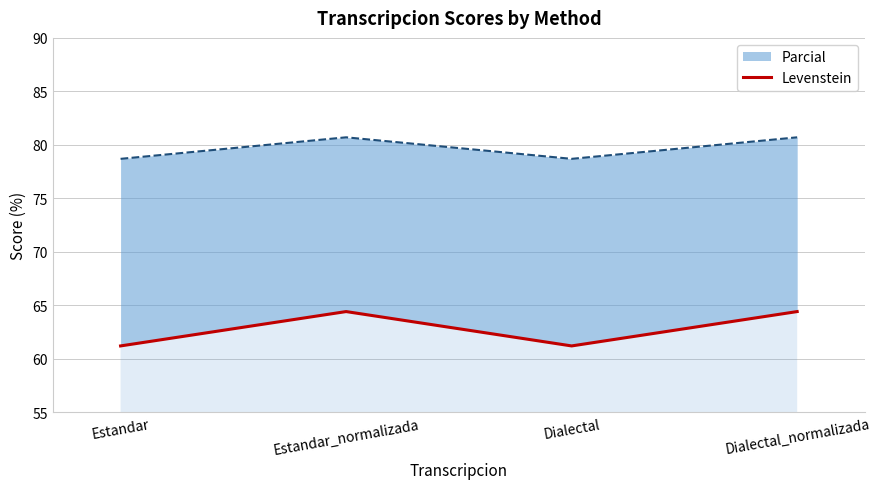

At which category does the data reach its first local valley?

Dialectal